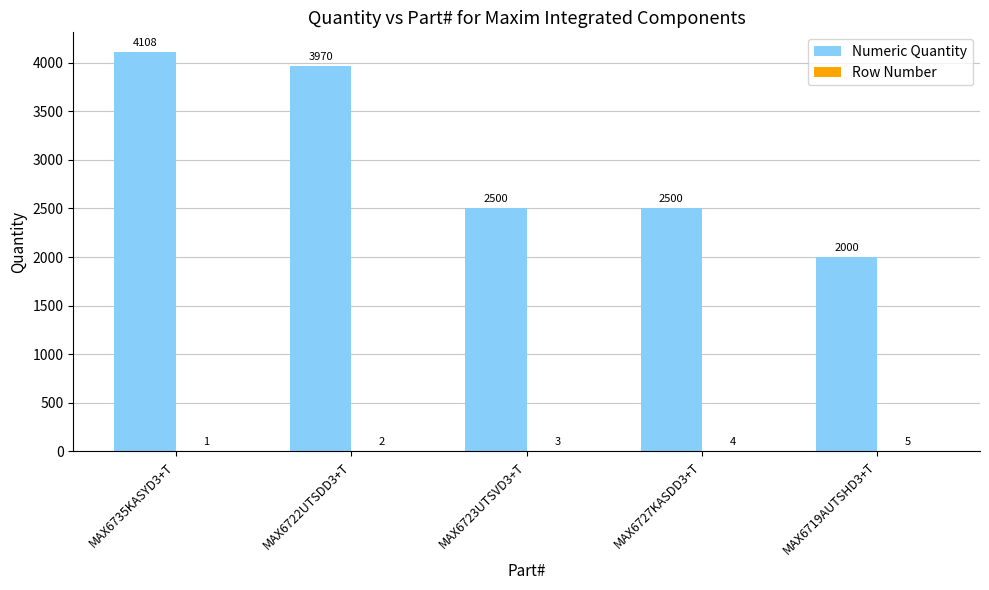

What is the maximum value shown in the chart?

4108